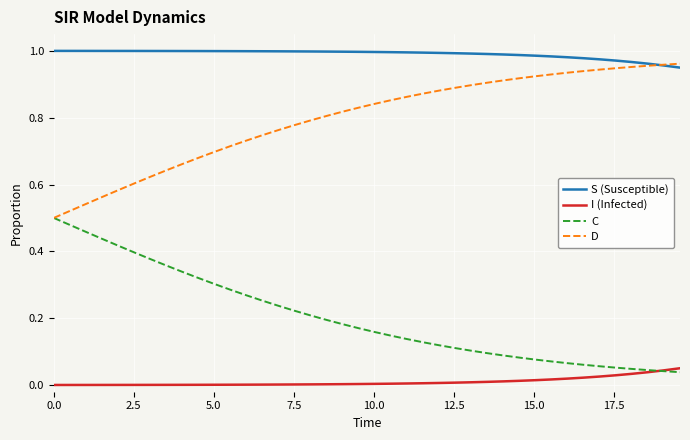

Rank the series by their average value, from highest to lowest.

S (Susceptible), D, C, I (Infected)